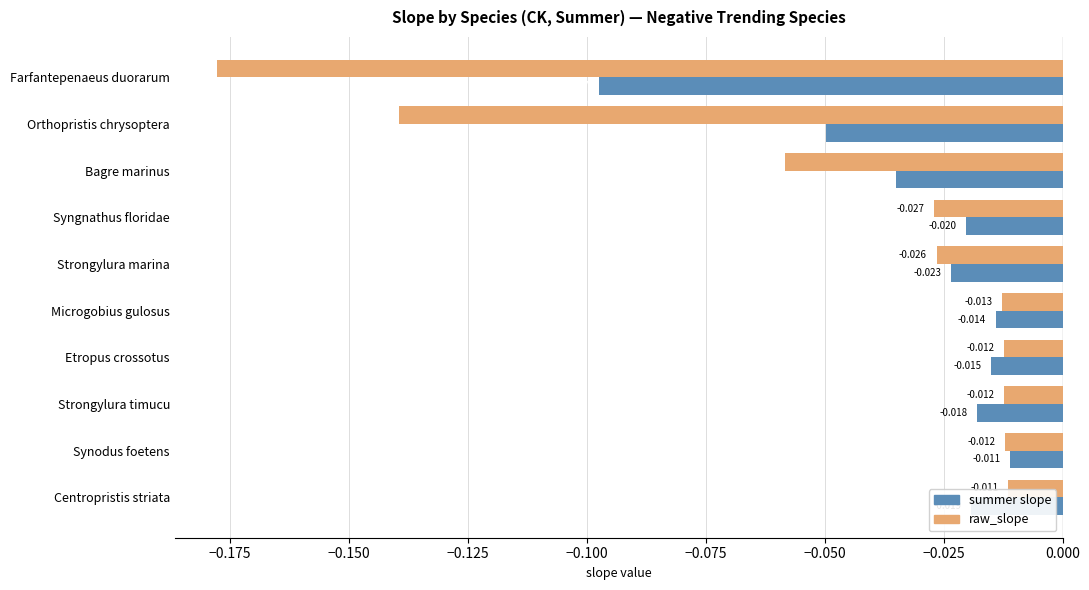

Where is summer slope nearest to the value 0?

Synodus foetens